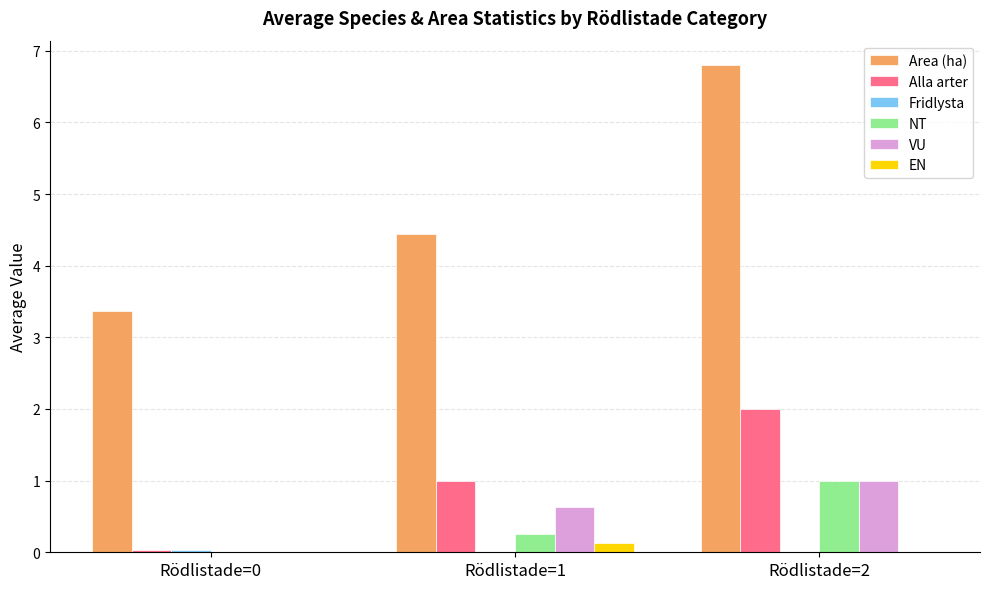

Where does the Area (ha) series first go above 4?

Rödlistade=1